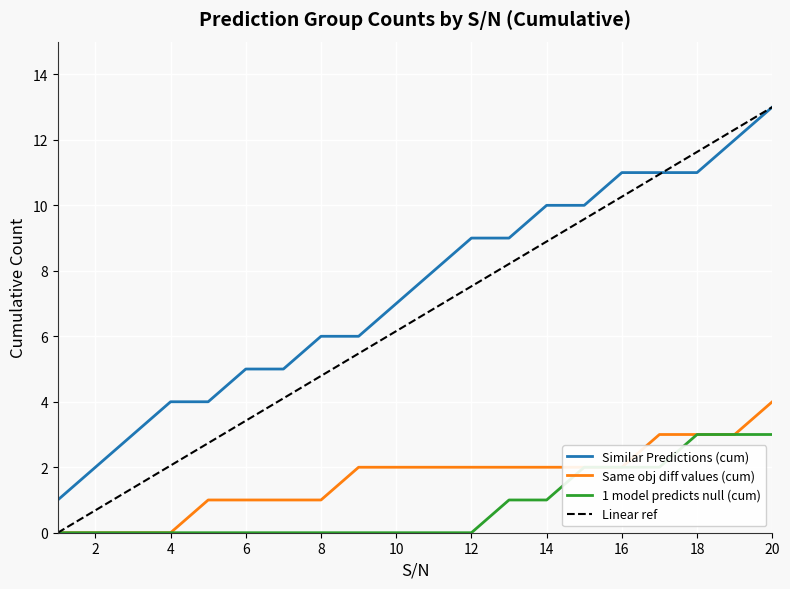

Is the value of Similar Predictions (cum) at 12 greater than the value of 1 model predicts null (cum) at 4?

Yes